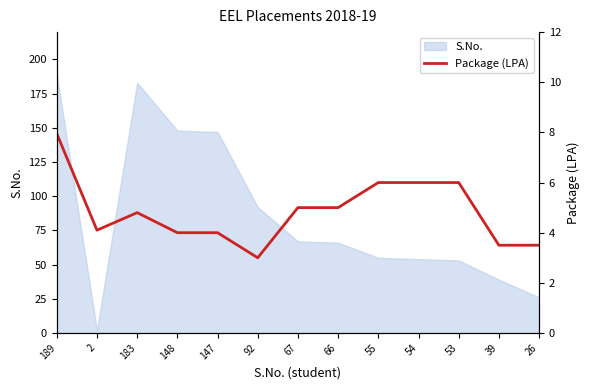

What position from the left is 66?

8